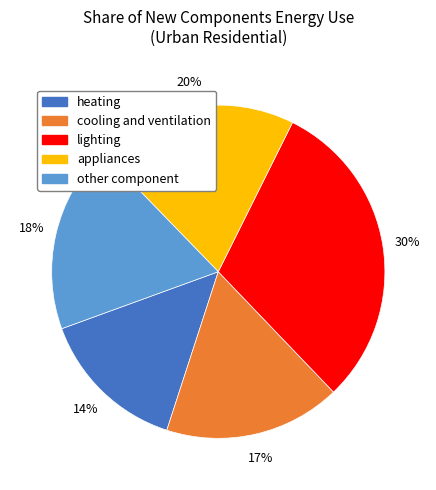

To the nearest percent, what is the difference between the largest and smallest slice percentages?

16%